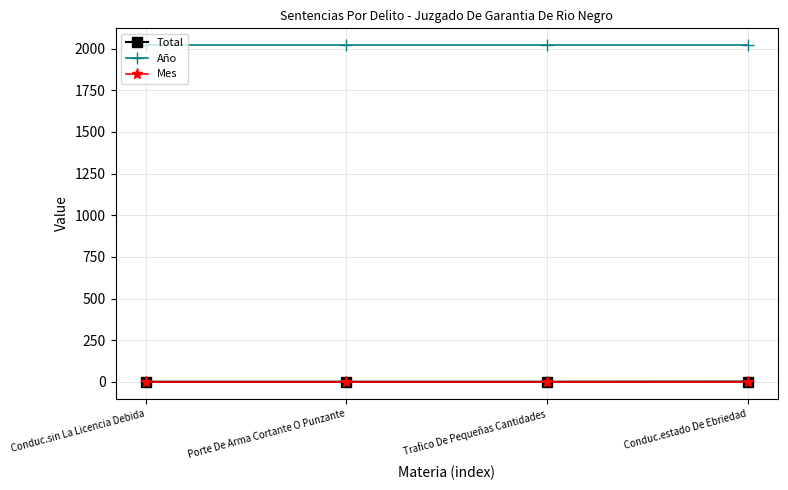

What is the value of the Total point at the 1st from the left?

1